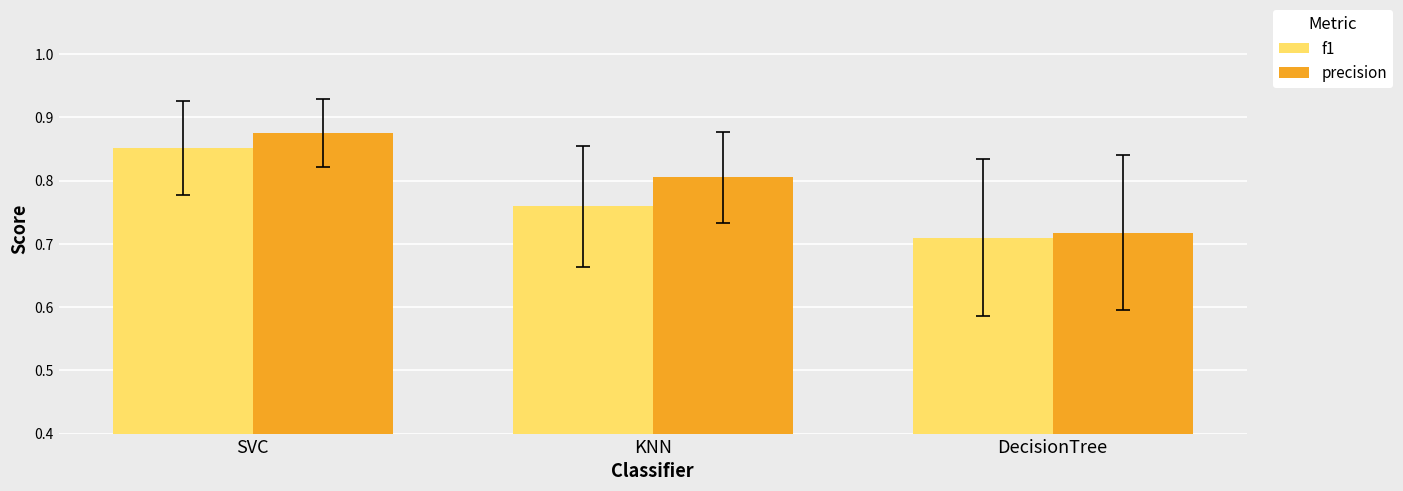

At which category does the chart reach its minimum across all series?

DecisionTree